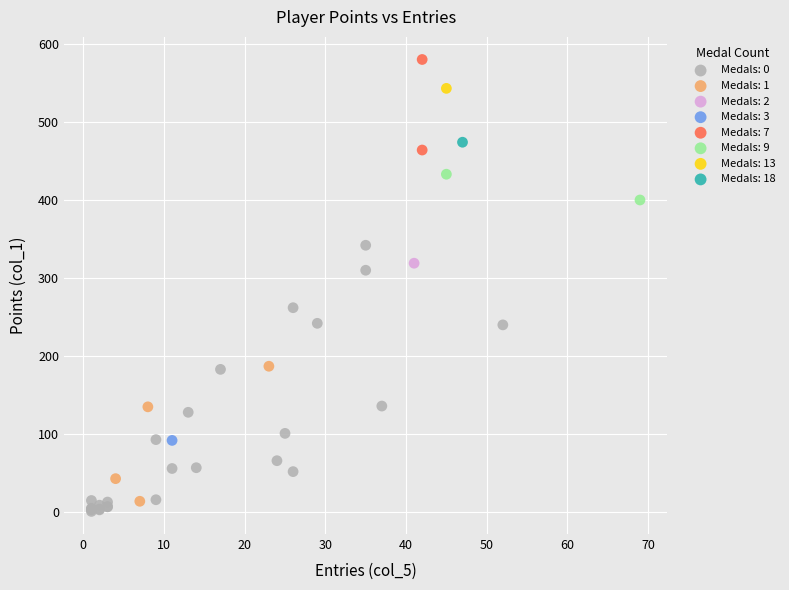

What are all the series names shown in the legend?

Medals: 0, Medals: 1, Medals: 2, Medals: 3, Medals: 7, Medals: 9, Medals: 13, Medals: 18